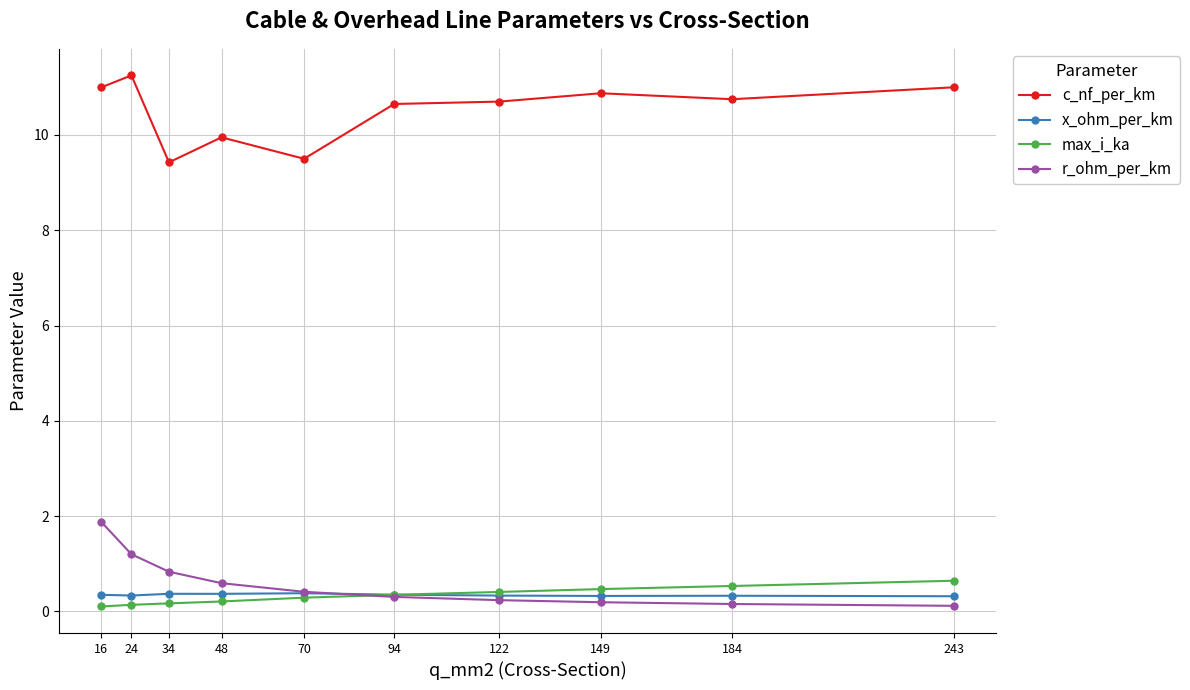

True or false: r_ohm_per_km and c_nf_per_km intersect in this chart.

False